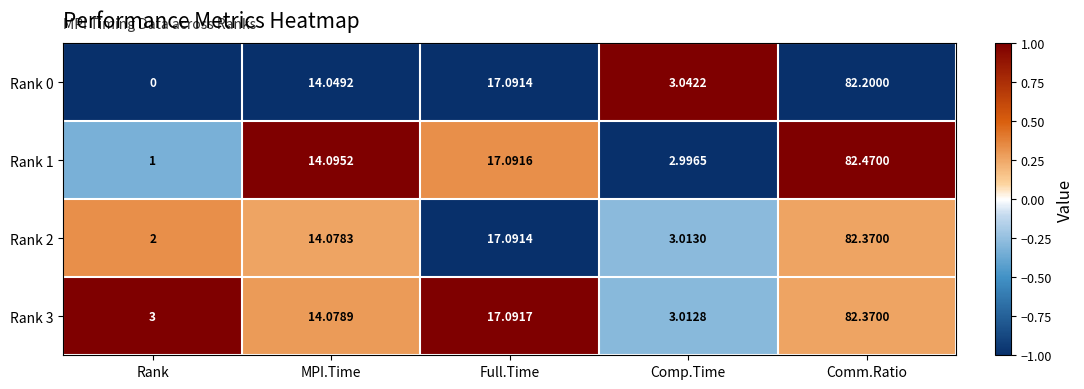

Rank the categories by Rank 0 value from lowest to highest.

Rank, Comp.Time, MPI.Time, Full.Time, Comm.Ratio